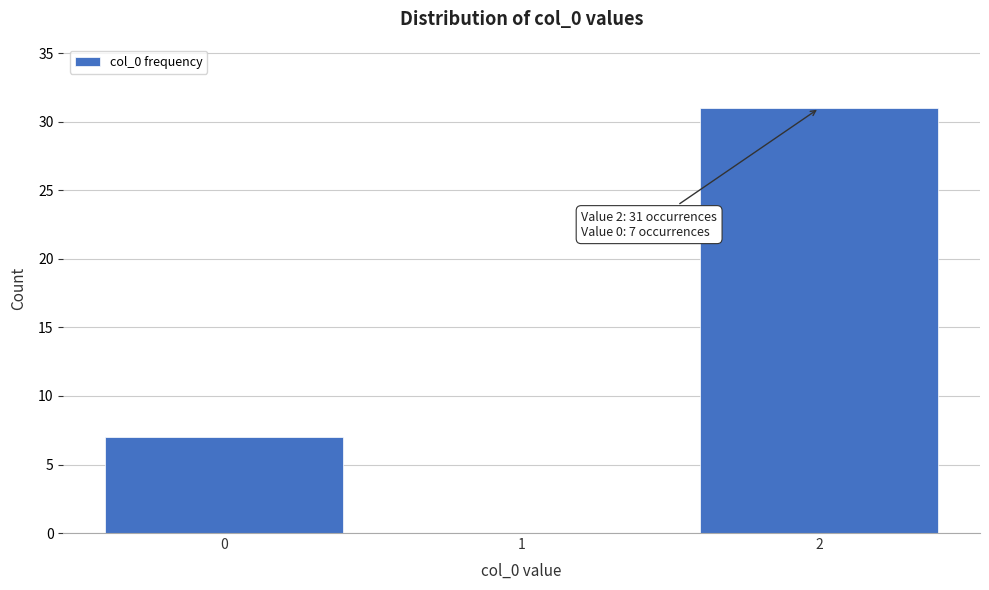

Reading left to right, extract all data points from this chart.

0=7	1=0	2=31